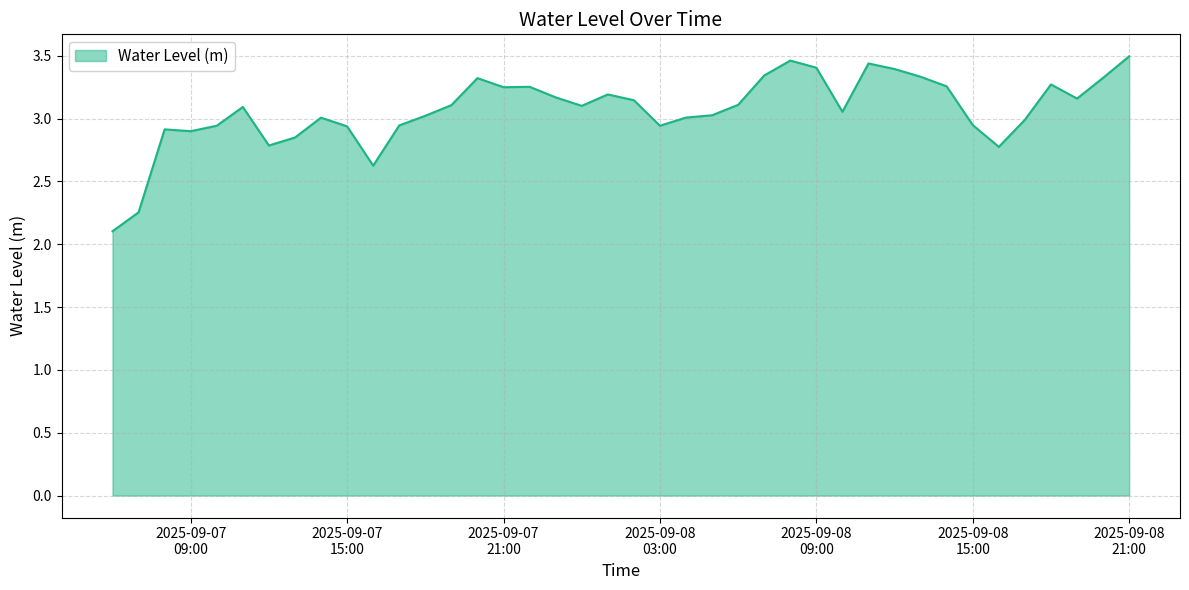

What is the difference between the maximum and minimum values?

1.4